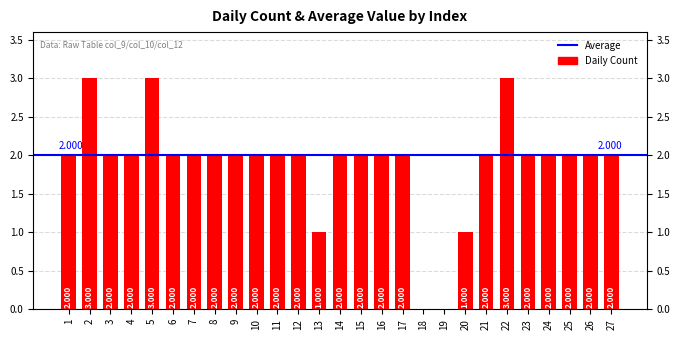

True or false: the data shows 3 at 21.

False